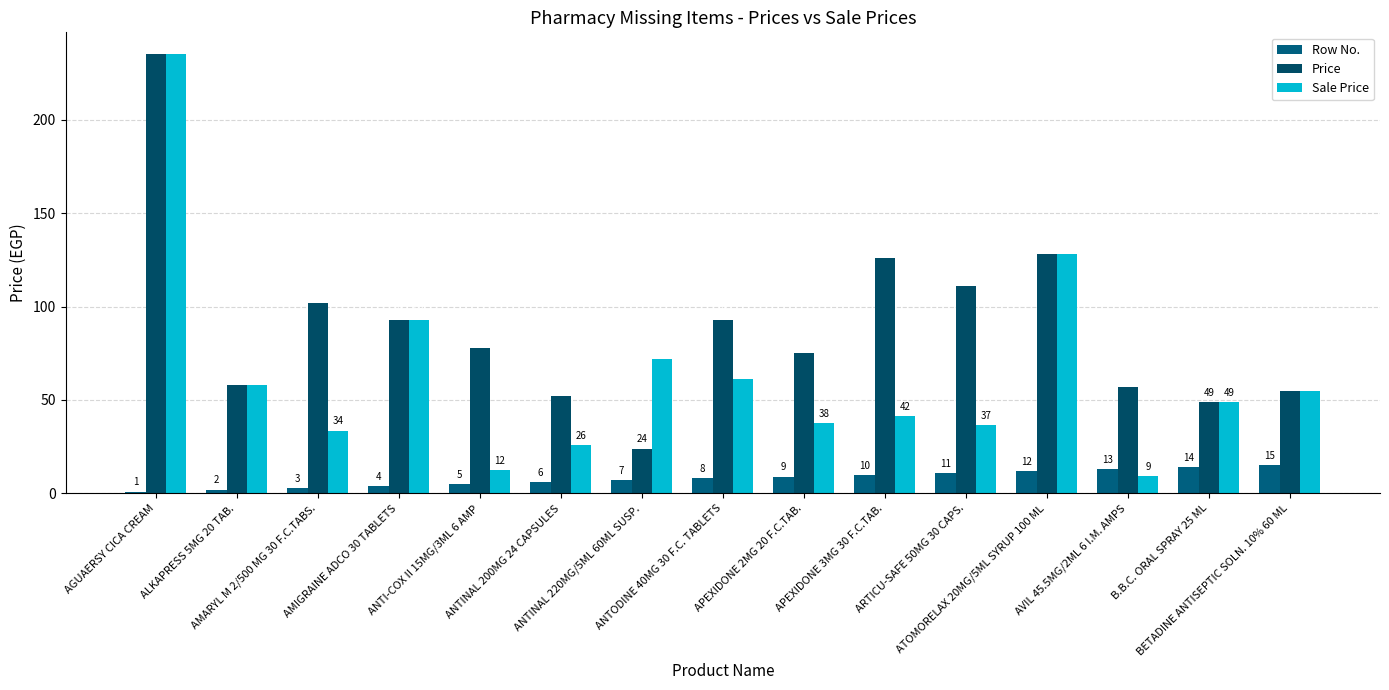

At how many categories does at least one series exceed 22?

15